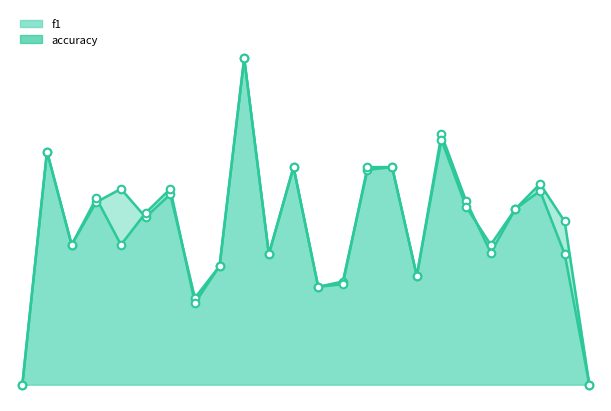

What are all the series names shown in the legend?

f1, accuracy